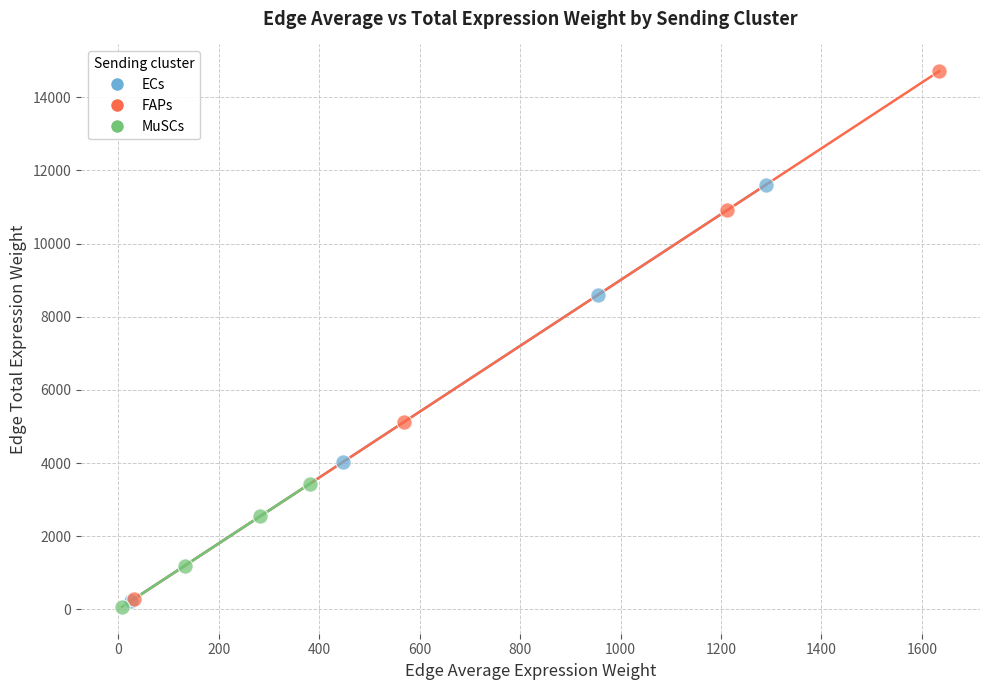

Which series contains the highest Y value?

FAPs